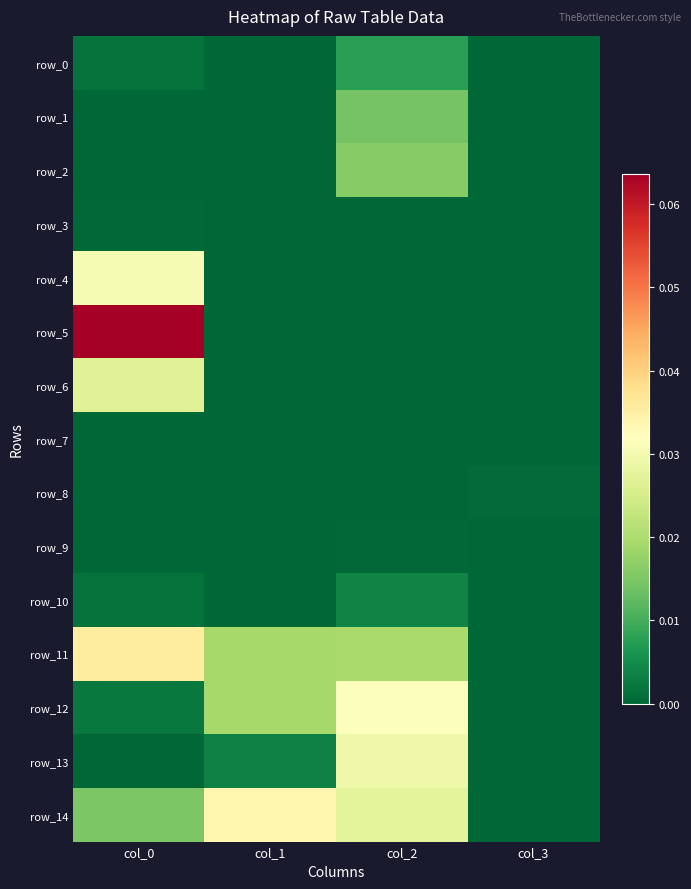

Where is row_7 nearest to the value 0?

col_1